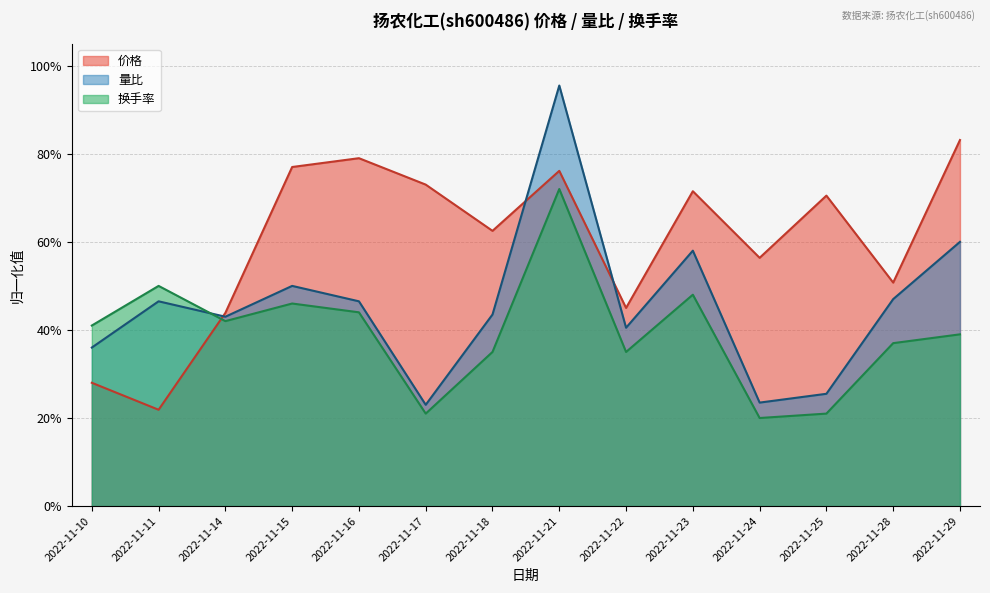

Count the number of data series in this chart.

3